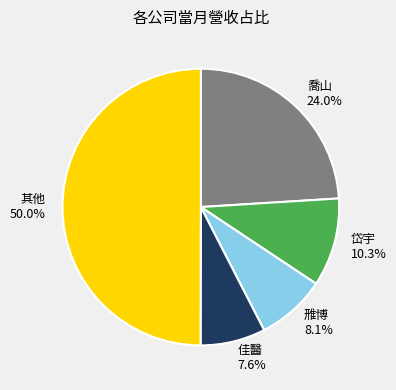

Rank the categories by value from highest to lowest.

其他, 喬山, 岱宇, 雃博, 佳醫